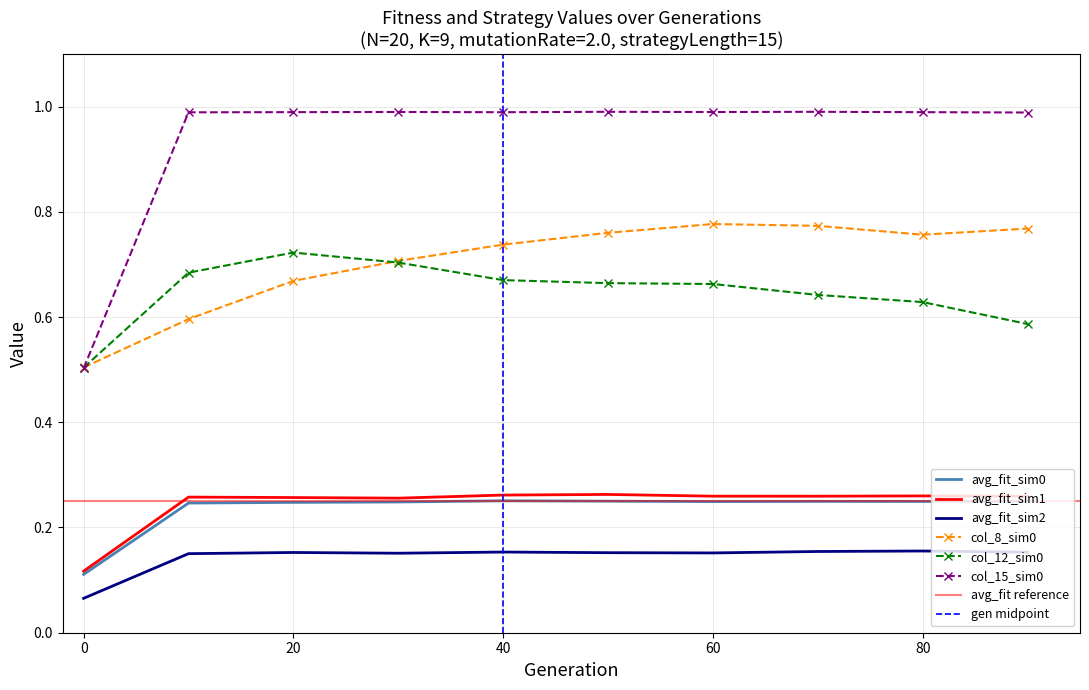

What is the difference between the maximum and minimum values in the avg_fit_sim0 series?

0.1